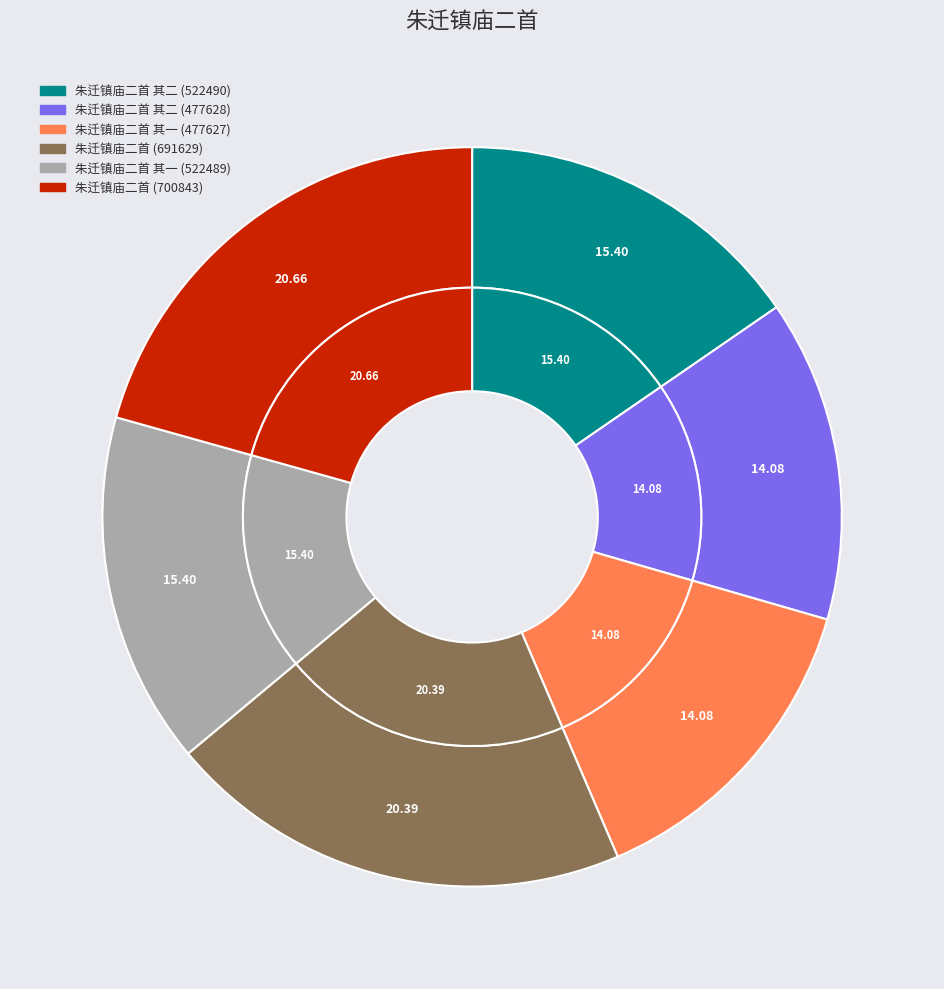

Which category has the biggest portion of the pie?

朱迁镇庙二首 (700843)